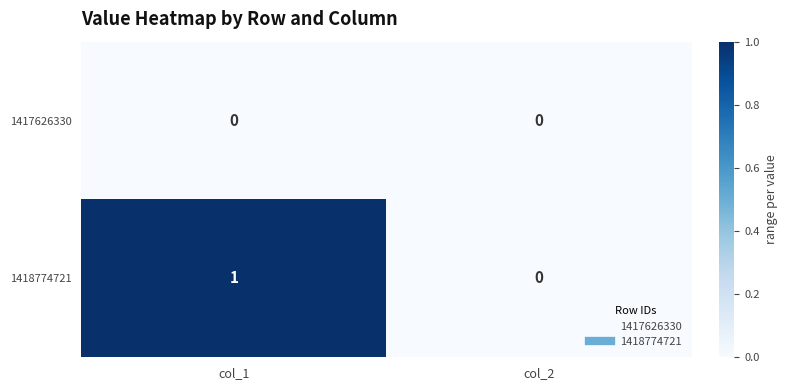

Which series changed the most between col_1 and col_2?

1418774721